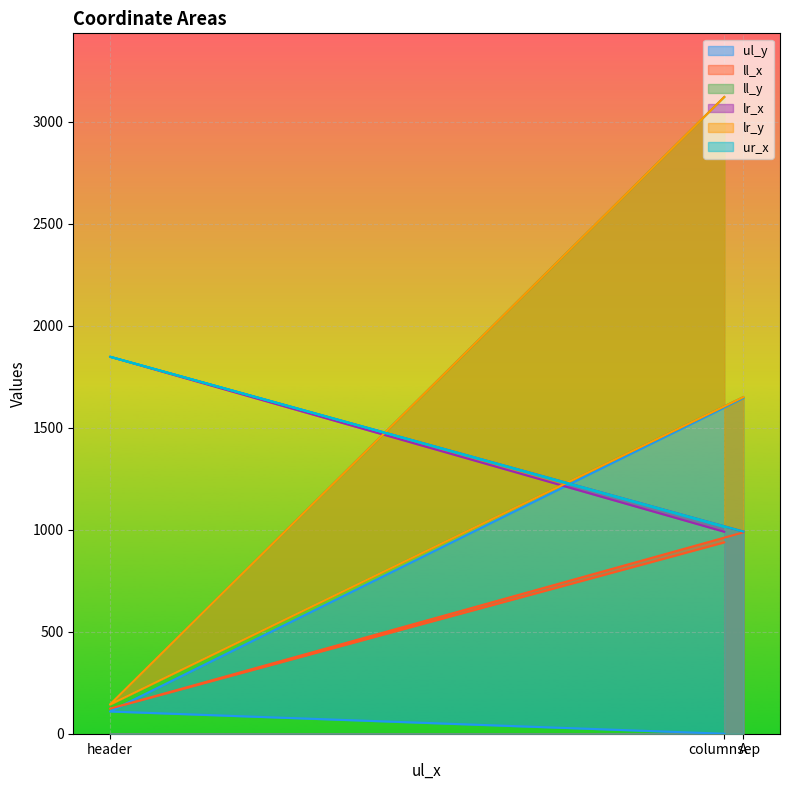

Which series changed the most between header and A?

ul_y